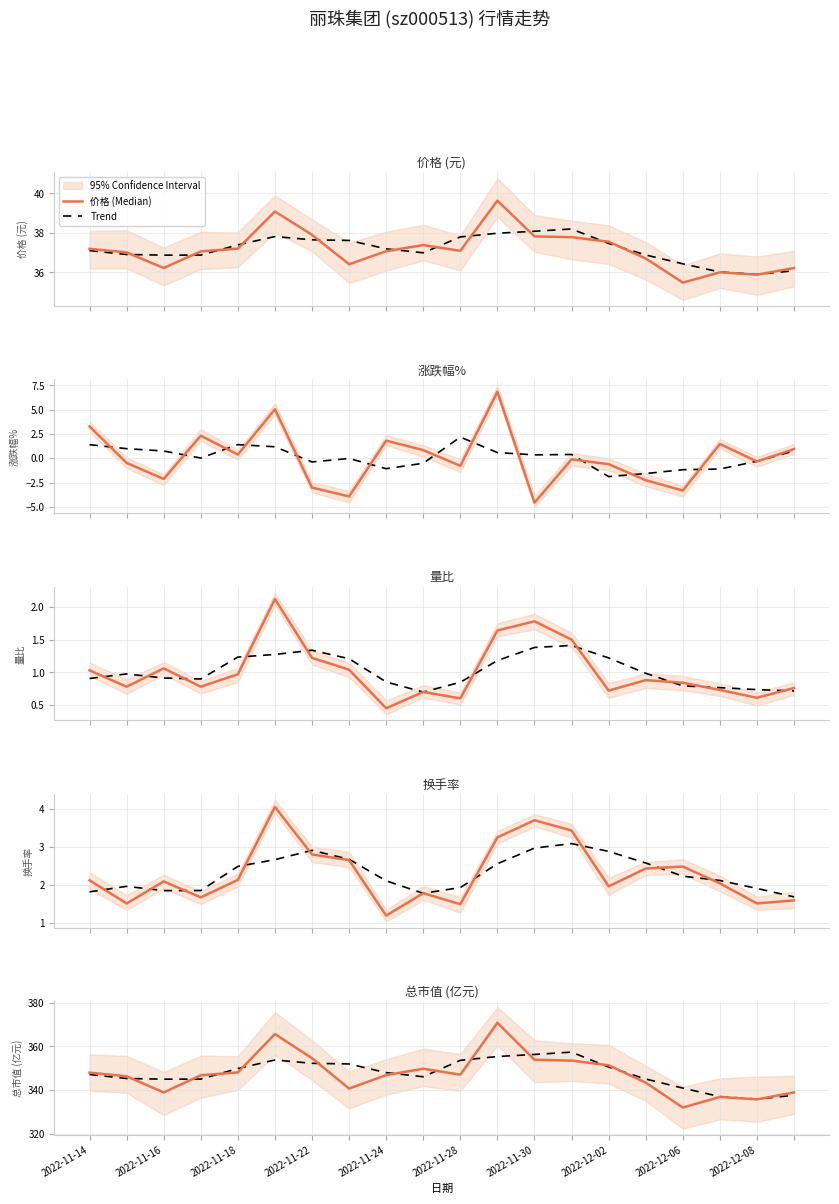

True or false: Trend and 换手率 (Median) intersect in this chart.

False